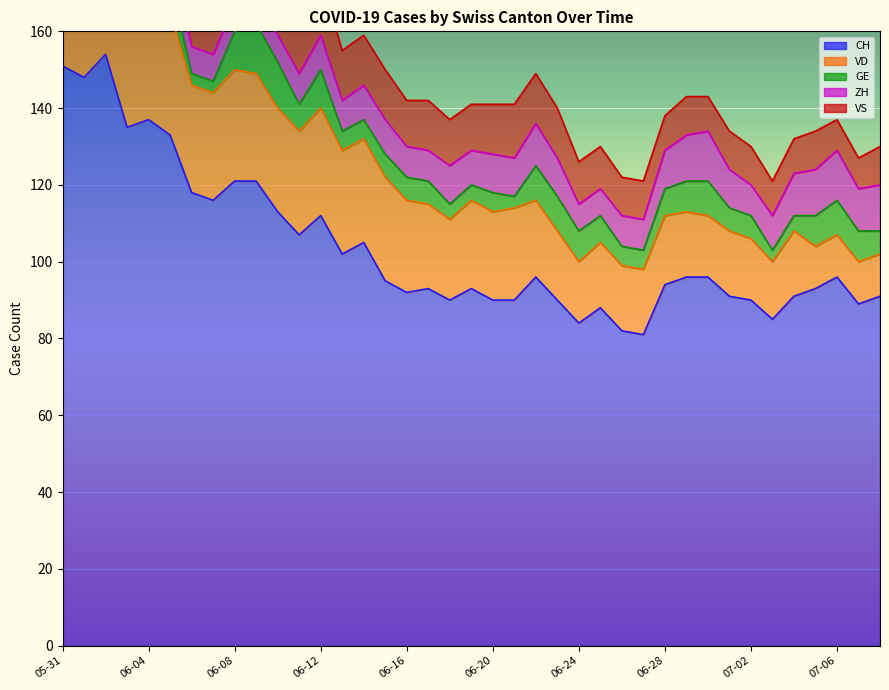

Is it true that GE equals 18 at 2020-06-08?

False